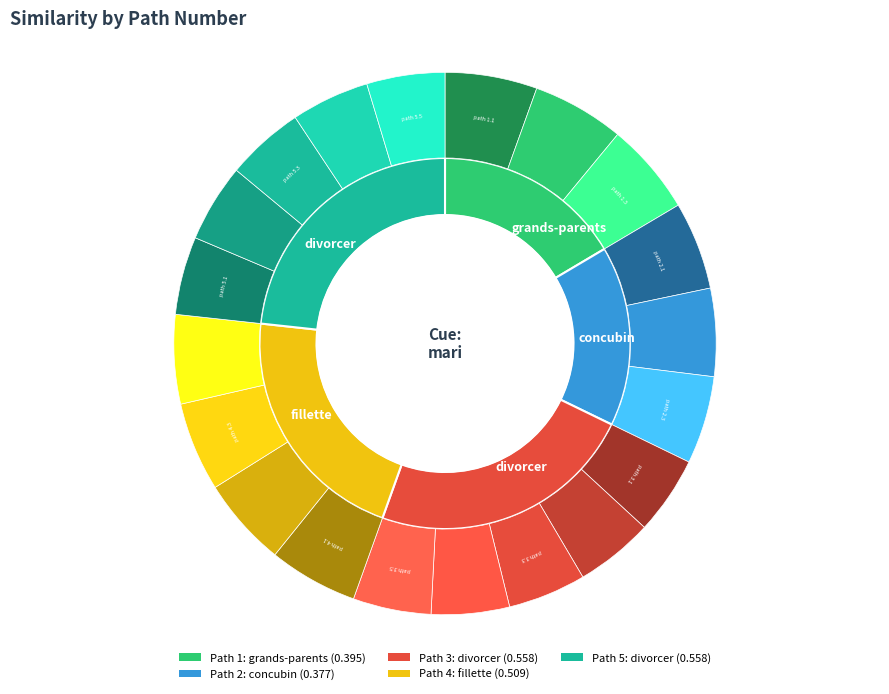

Is it true that 4 is 21% of the pie?

True